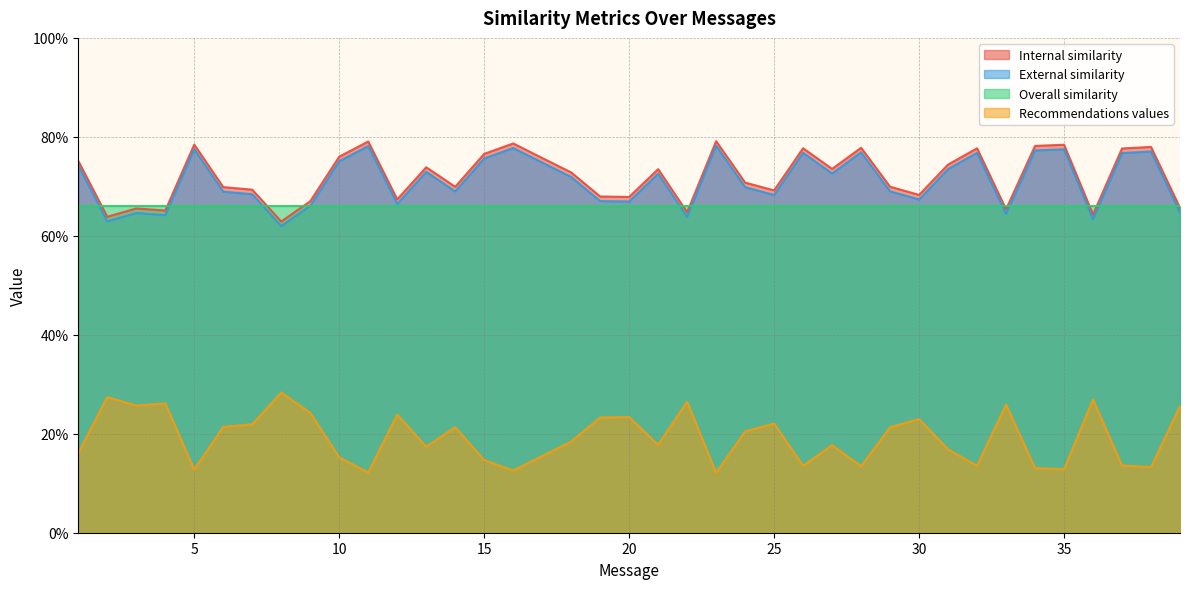

Rank the series by their maximum value, from lowest to highest.

Recommendations values, Overall similarity, External similarity, Internal similarity